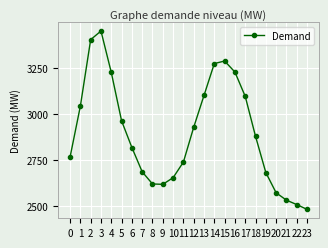

What is the average value?

2897